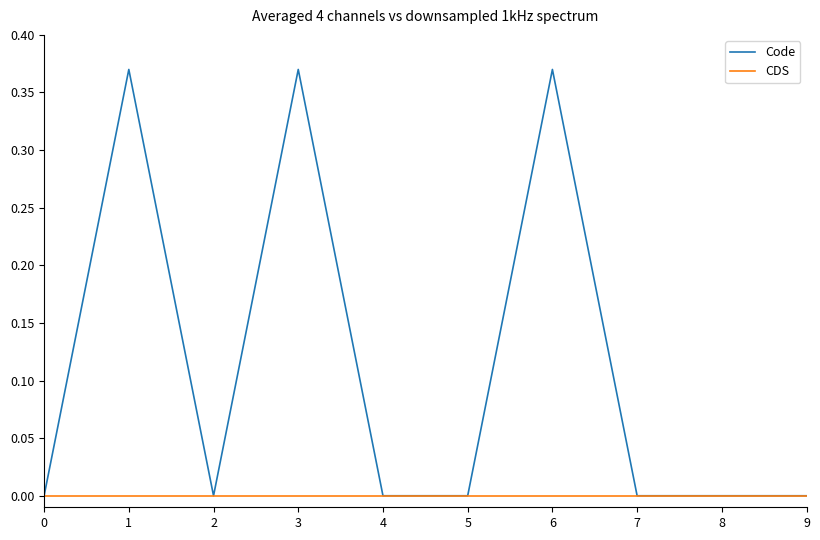

Rank the series at 3 from lowest to highest value.

CDS, Code